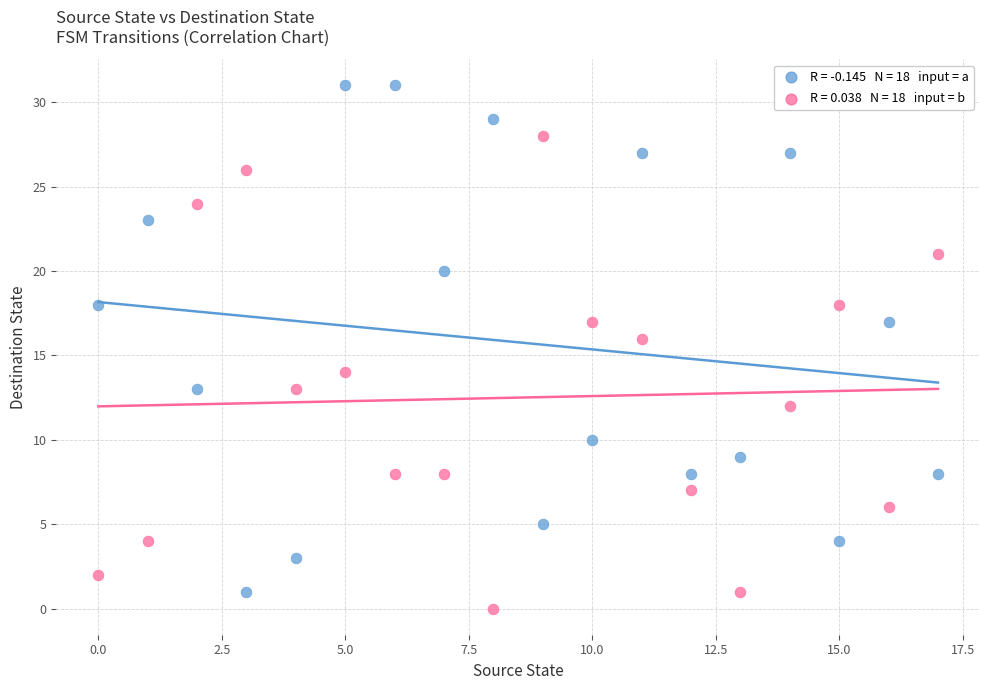

How many data points are displayed?

36